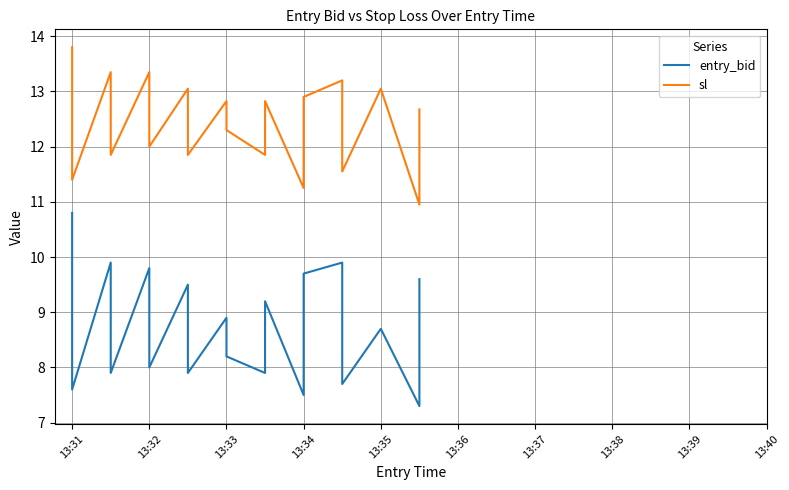

At 13:33, list the series in order from smallest to largest.

entry_bid, sl